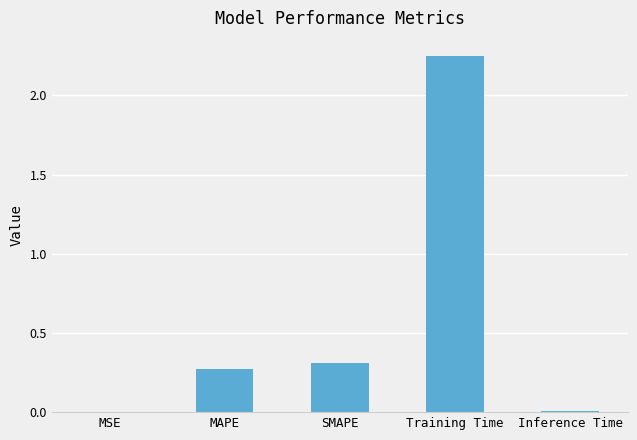

Which category has the highest value across all series?

Training Time